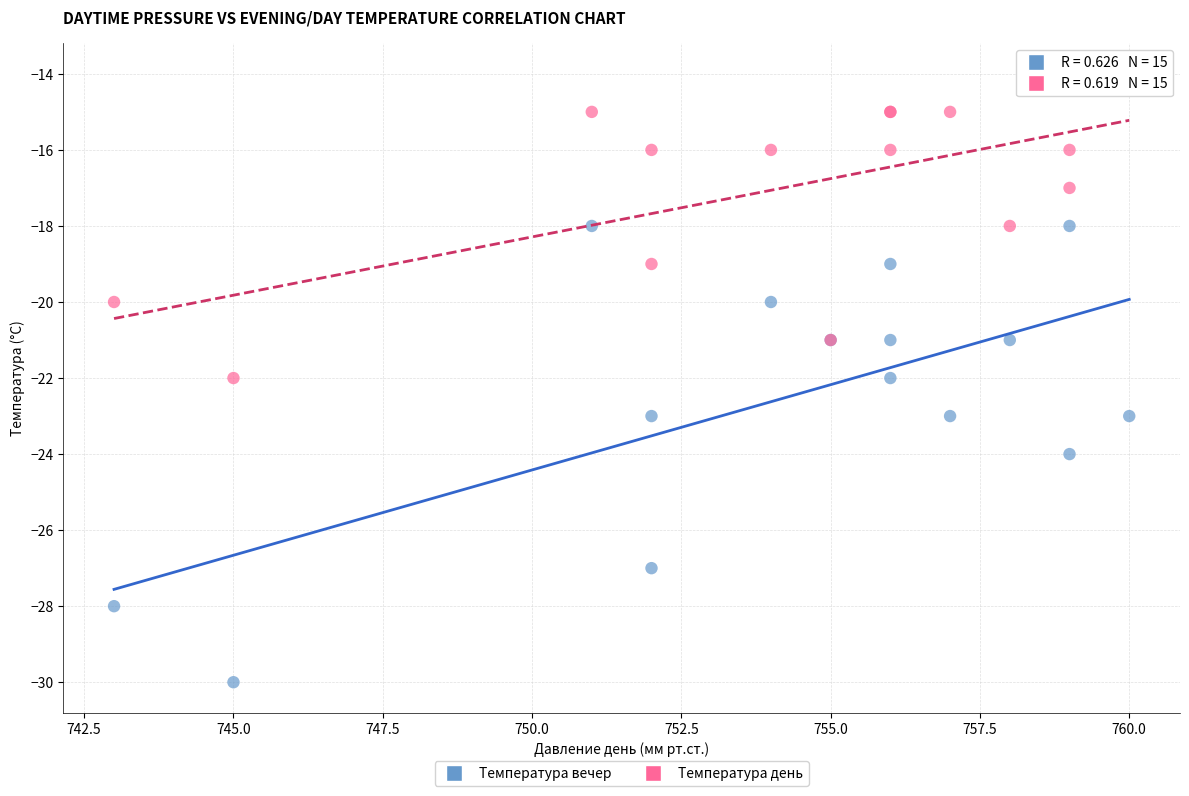

Which series contains the highest Y value?

Температура день